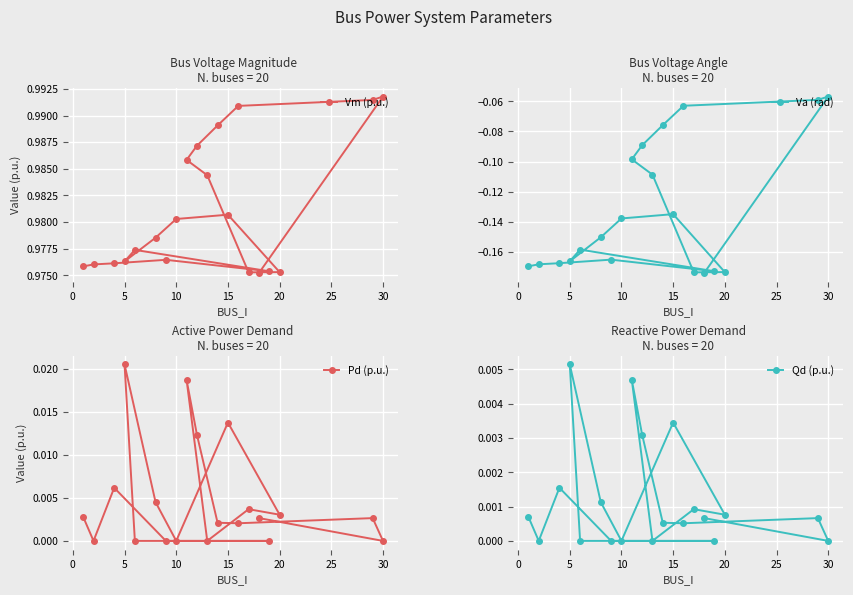

How many data points does each series have?

20